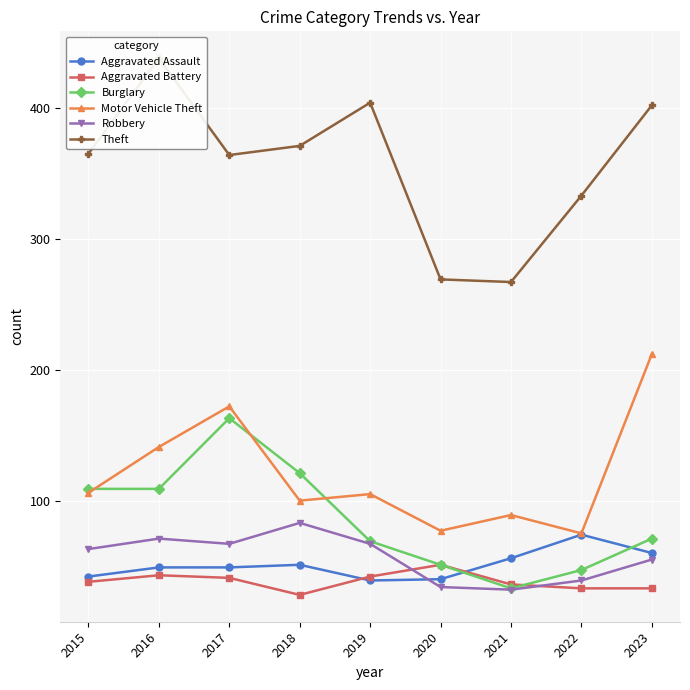

The Motor Vehicle Theft series shows 39 at 2021. True or false?

False